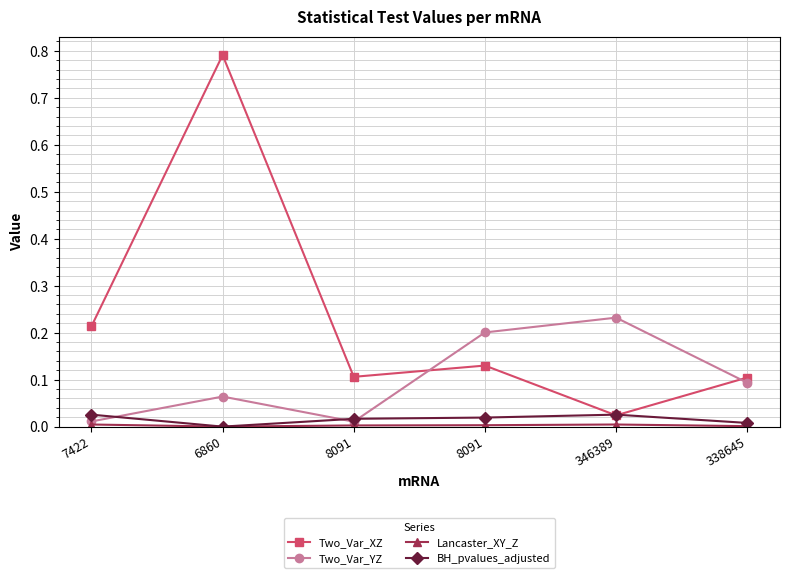

At how many categories does at least one series exceed 0?

6